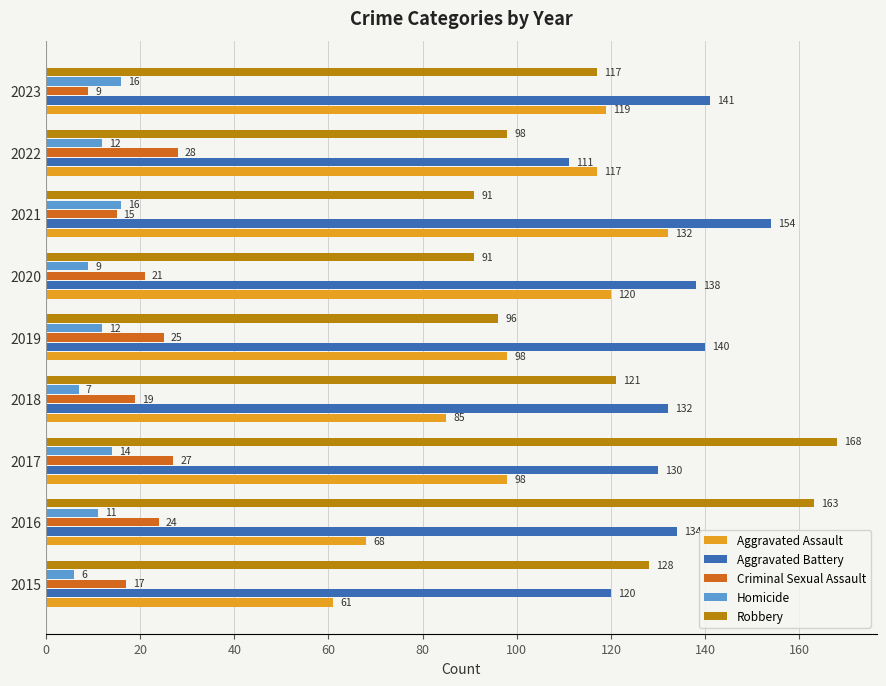

What is the difference between the maximum and minimum values in the Aggravated Assault series?

71